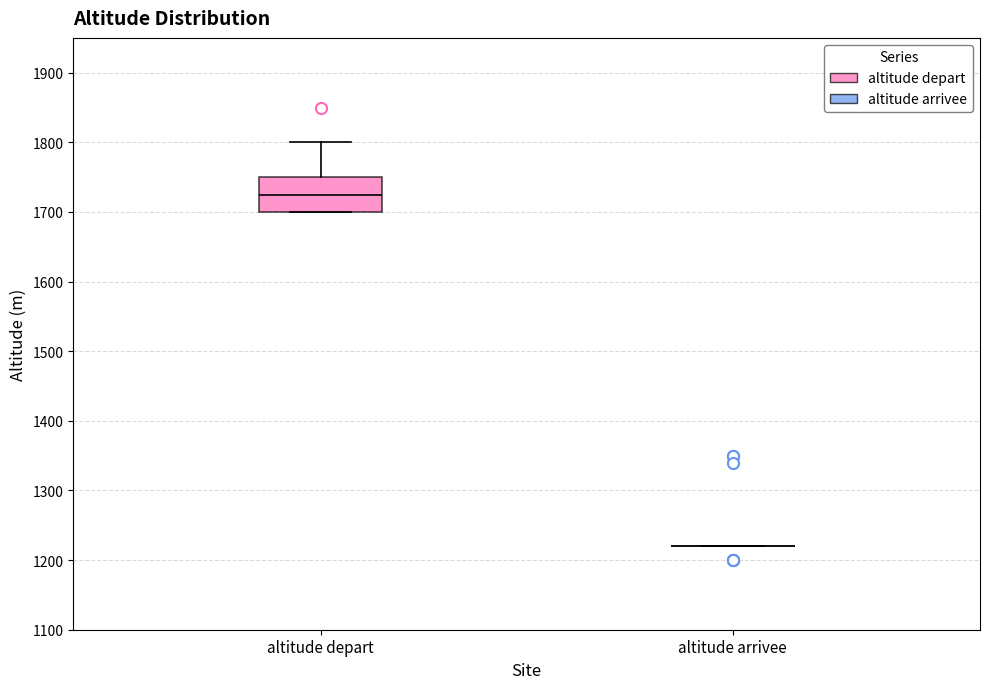

Which box is the tallest, from its lower edge to its upper edge?

altitude depart